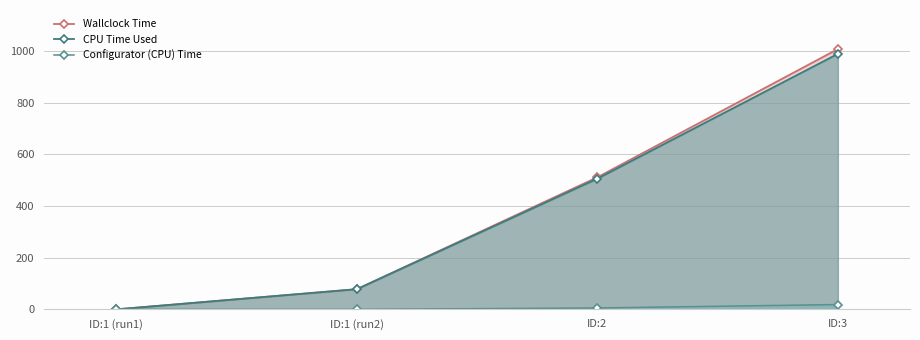

At which category does the chart reach its peak across all series?

ID:3